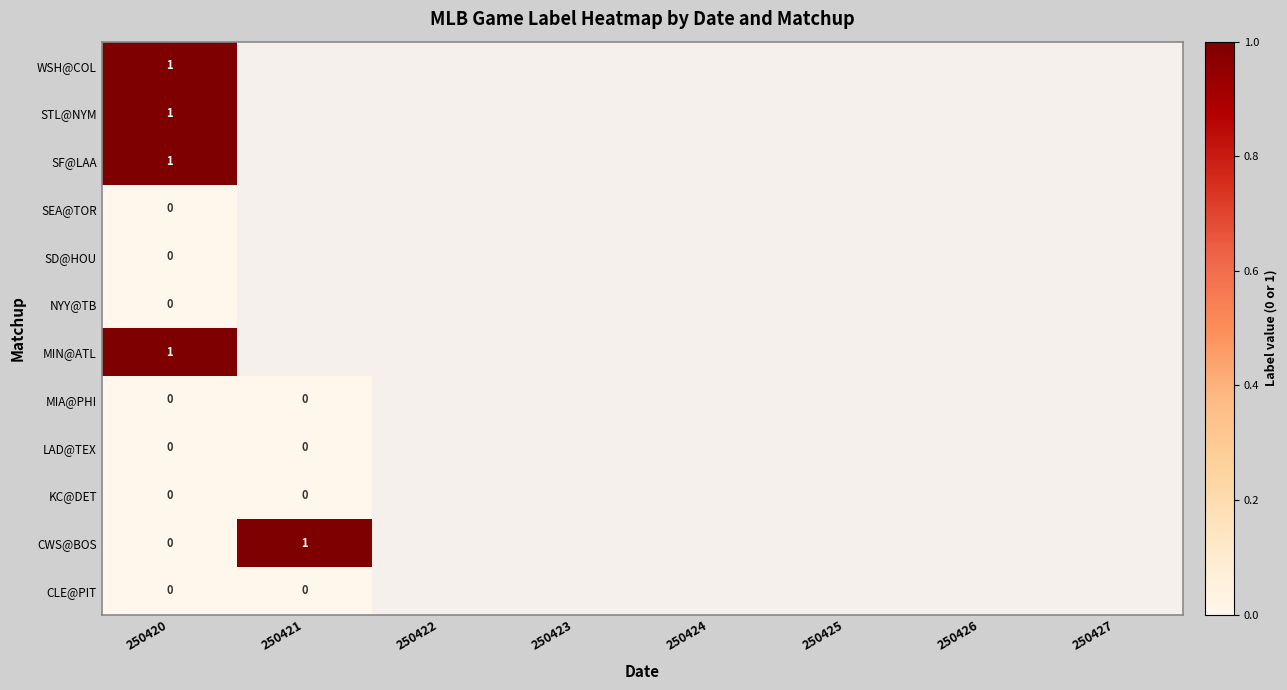

Count the number of categories in the chart.

8